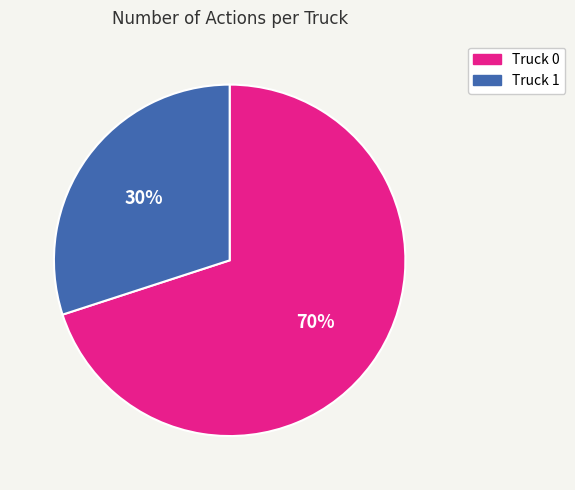

To the nearest percent, what percentage of the pie is Truck 0?

70%